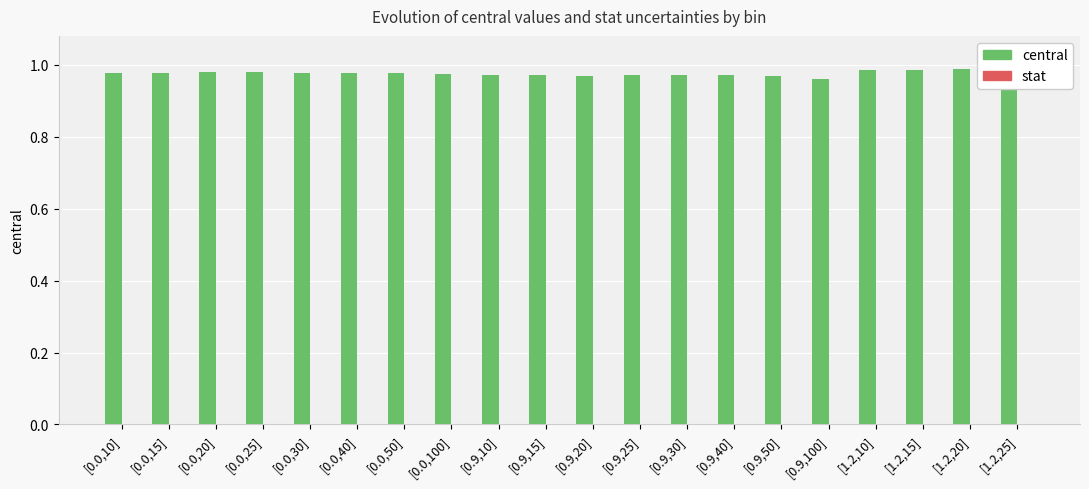

What is the difference between the highest and lowest values at [0.9,15]?

1.0